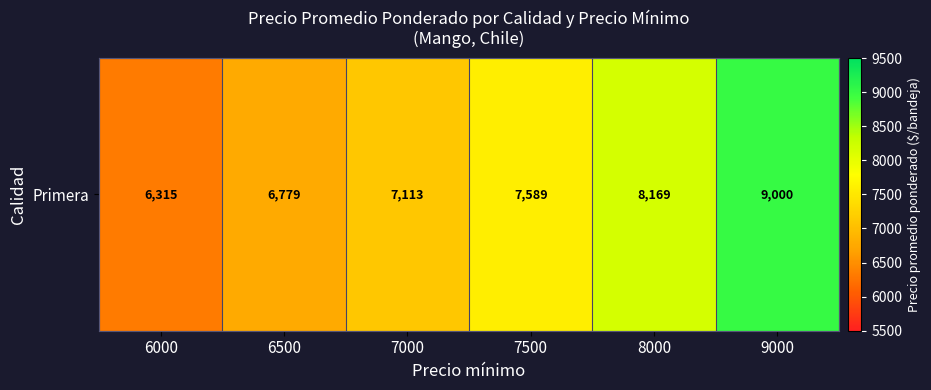

Reading left to right, transcribe all the data shown in this chart.

6000=6315.7	6500=6779.0	7000=7113.8	7500=7589.2	8000=8169.2	9000=9000.0